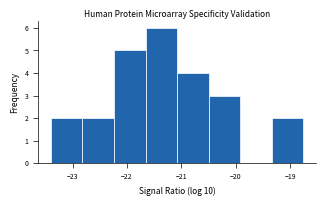

Reading left to right, list every bar in this chart as the range it spans on the x-axis followed by its height. Neither the bar edges nor the heights are printed on the chart, so give them approximately, as read against the axes.

-23.40 to -22.82: 2
-22.82 to -22.24: 2
-22.24 to -21.66: 5
-21.66 to -21.08: 6
-21.08 to -20.50: 4
-20.50 to -19.92: 3
-19.92 to -19.34: 0
-19.34 to -18.76: 2